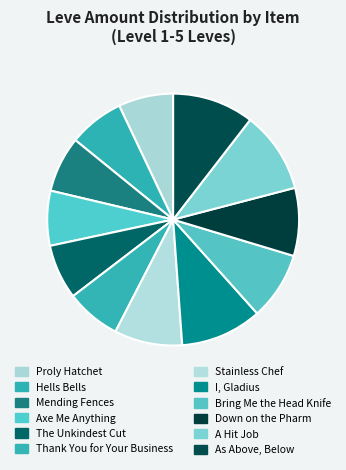

How many slices are in this pie chart?

12